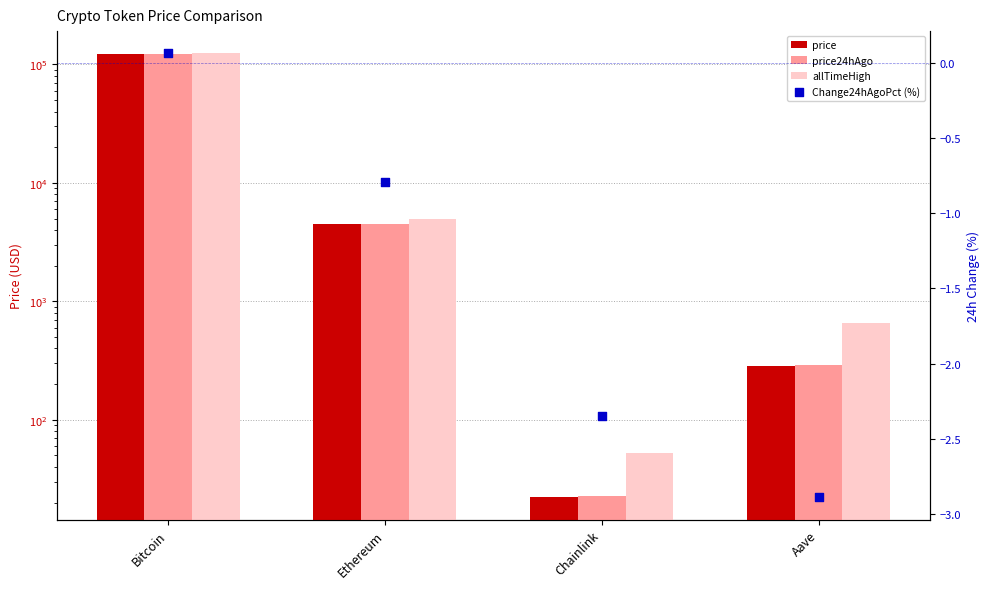

At which category is the sum across all series the highest?

Bitcoin